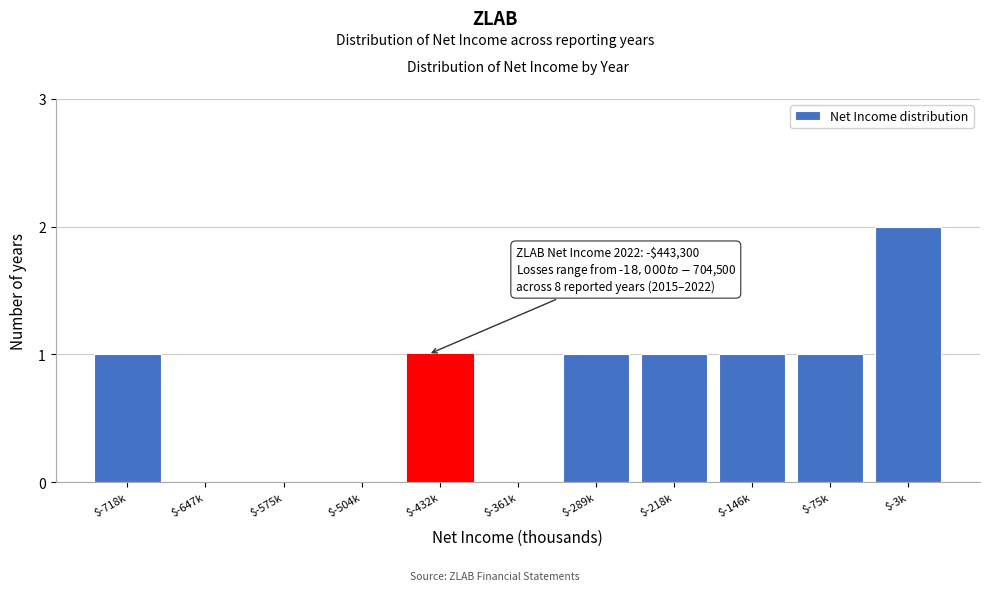

The chart shows a value of 1 at $-289k. True or false?

True